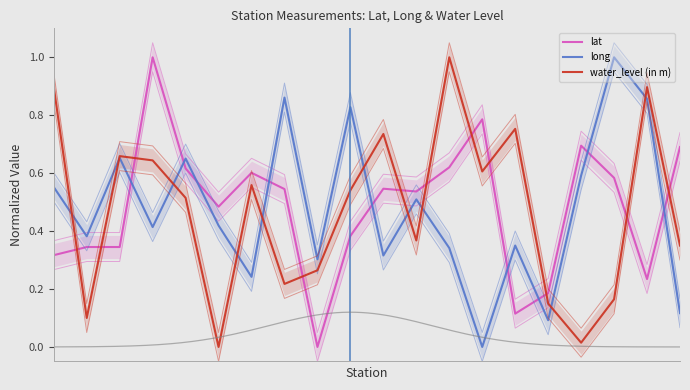

Is it true that water_level (in m) equals 0.1 at 6?

False